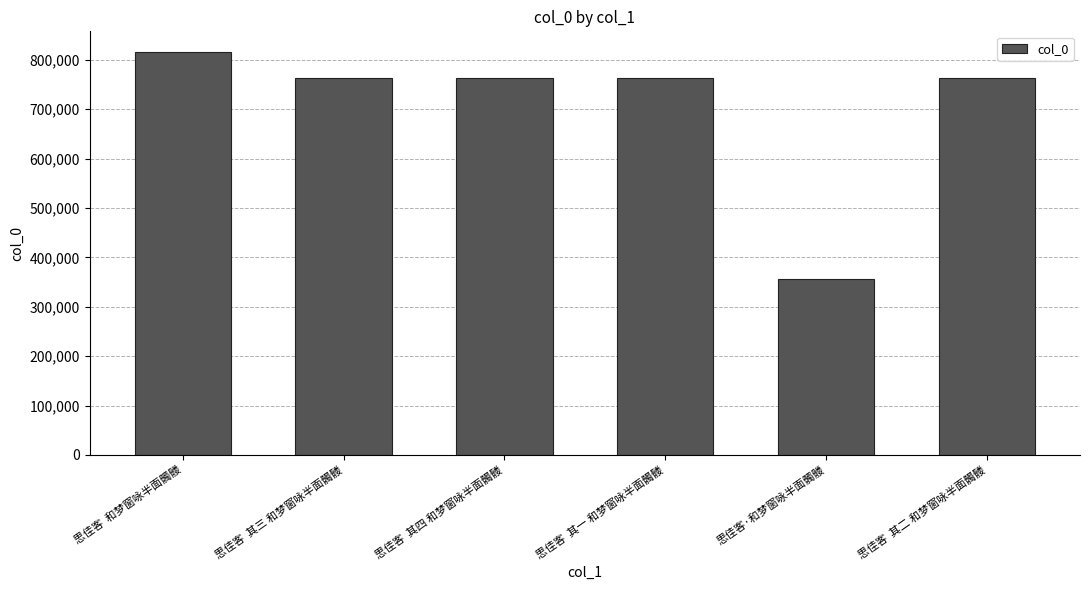

What is the label of the 1st bar from the right?

思佳客  其二 和梦窗咏半面髑髅